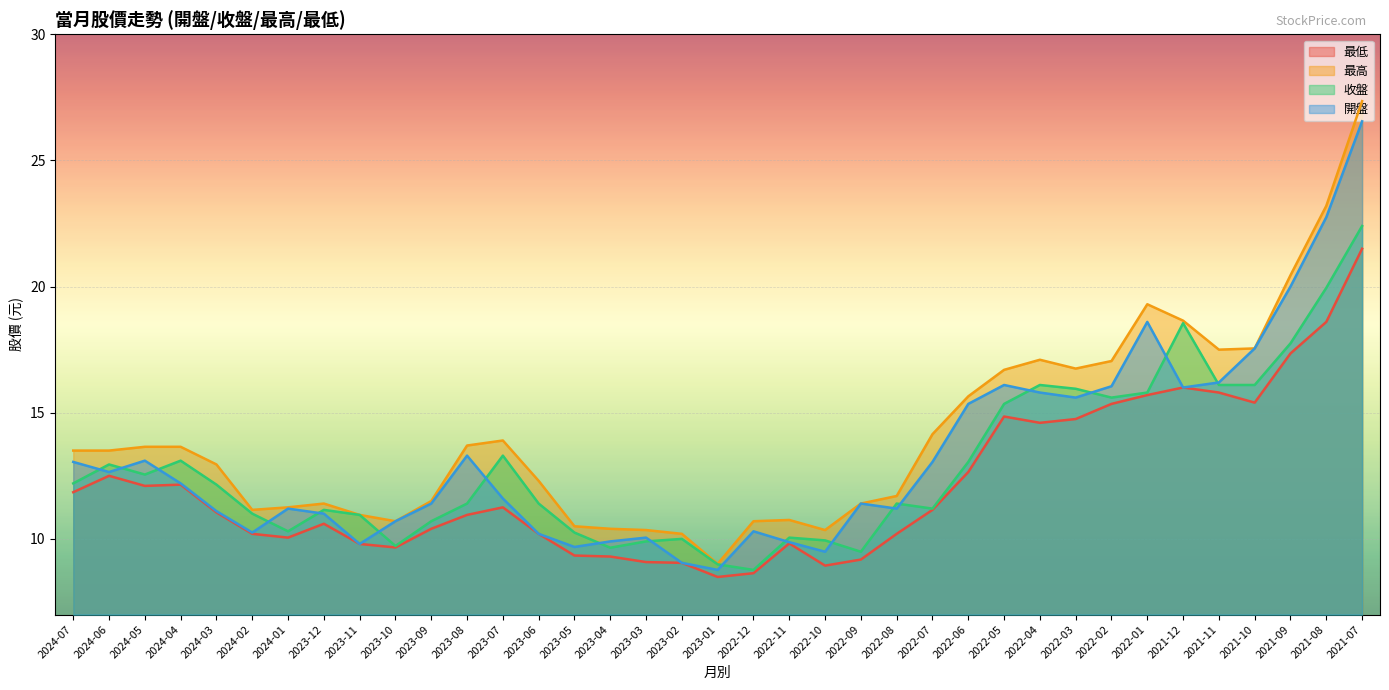

Where does the 開盤 series first go above 11?

2024-07